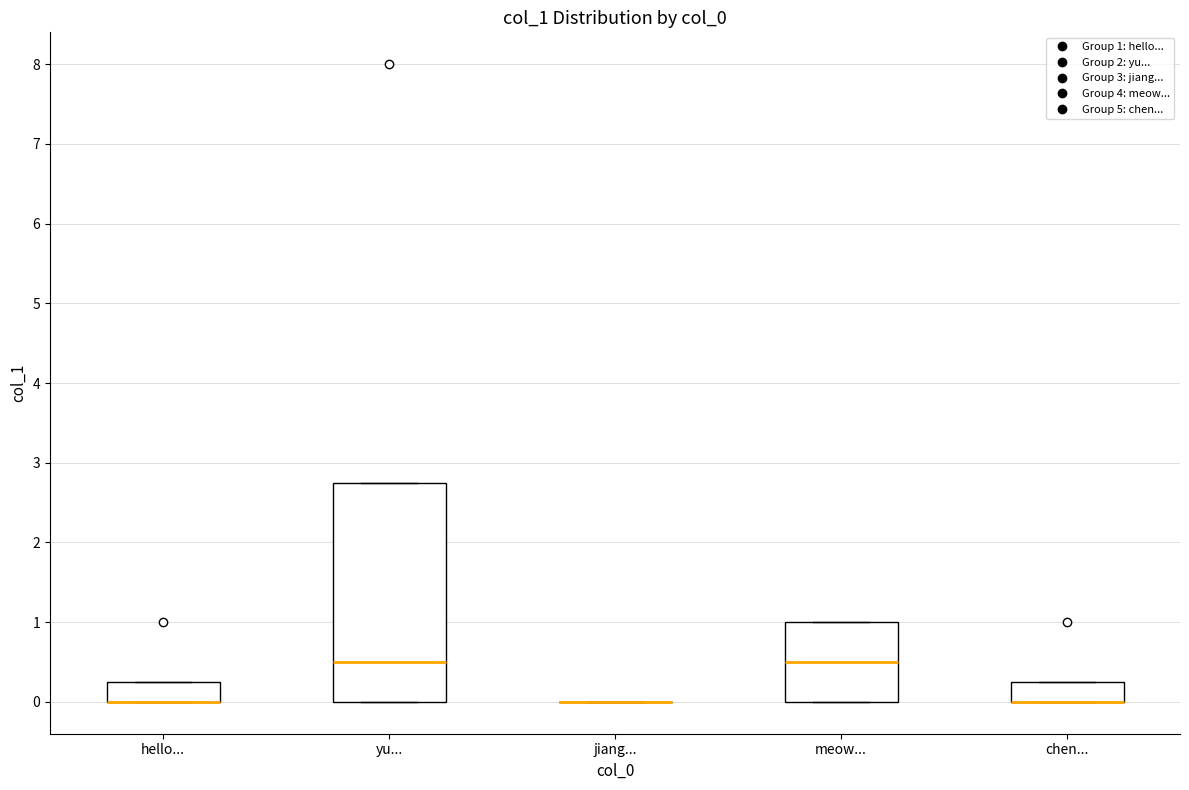

Reading left to right, read every box against the y-axis: the position of its median line, the range the box covers, and the ends of its whiskers. The values are not printed on the chart, so give them approximately, as read against the axis.

hello...: median 0.0 (drawn on the box's lower edge), box 0.0 to 0.3, whiskers 0.0 to 0.3
yu...: median 0.5, box 0.0 to 2.8, whiskers 0.0 to 2.8
jiang...: box collapsed to a line at 0.0, whiskers 0.0 to 0.0
meow...: median 0.5, box 0.0 to 1.0, whiskers 0.0 to 1.0
chen...: median 0.0 (drawn on the box's lower edge), box 0.0 to 0.3, whiskers 0.0 to 0.3